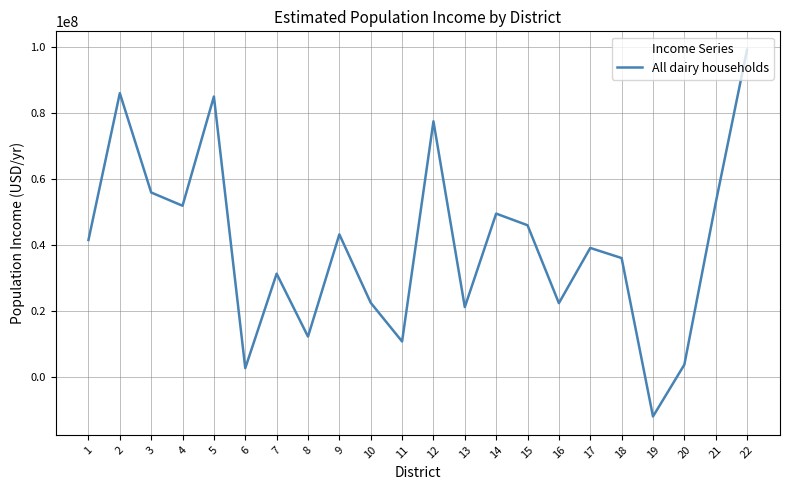

Between 19 and 7, which is larger?

7